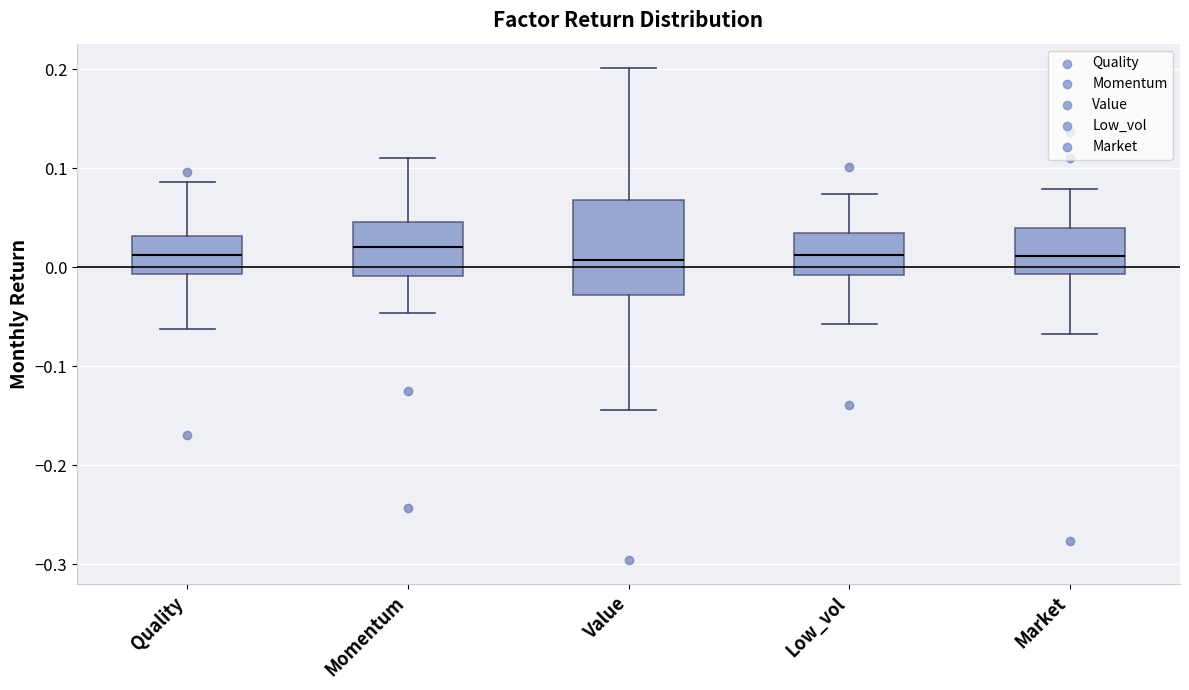

Reading left to right, transcribe this box plot: for each box, give where its median line is, the range the box spans, and where its two whiskers end, as read against the y-axis. The values are not printed on the chart, so give them approximately, as read against the axis.

Quality: median 0.01, box -0.01 to 0.03, whiskers -0.06 to 0.09
Momentum: median 0.02, box -0.01 to 0.05, whiskers -0.05 to 0.11
Value: median 0.01, box -0.03 to 0.07, whiskers -0.14 to 0.20
Low_vol: median 0.01, box -0.01 to 0.03, whiskers -0.06 to 0.07
Market: median 0.01, box -0.01 to 0.04, whiskers -0.07 to 0.08